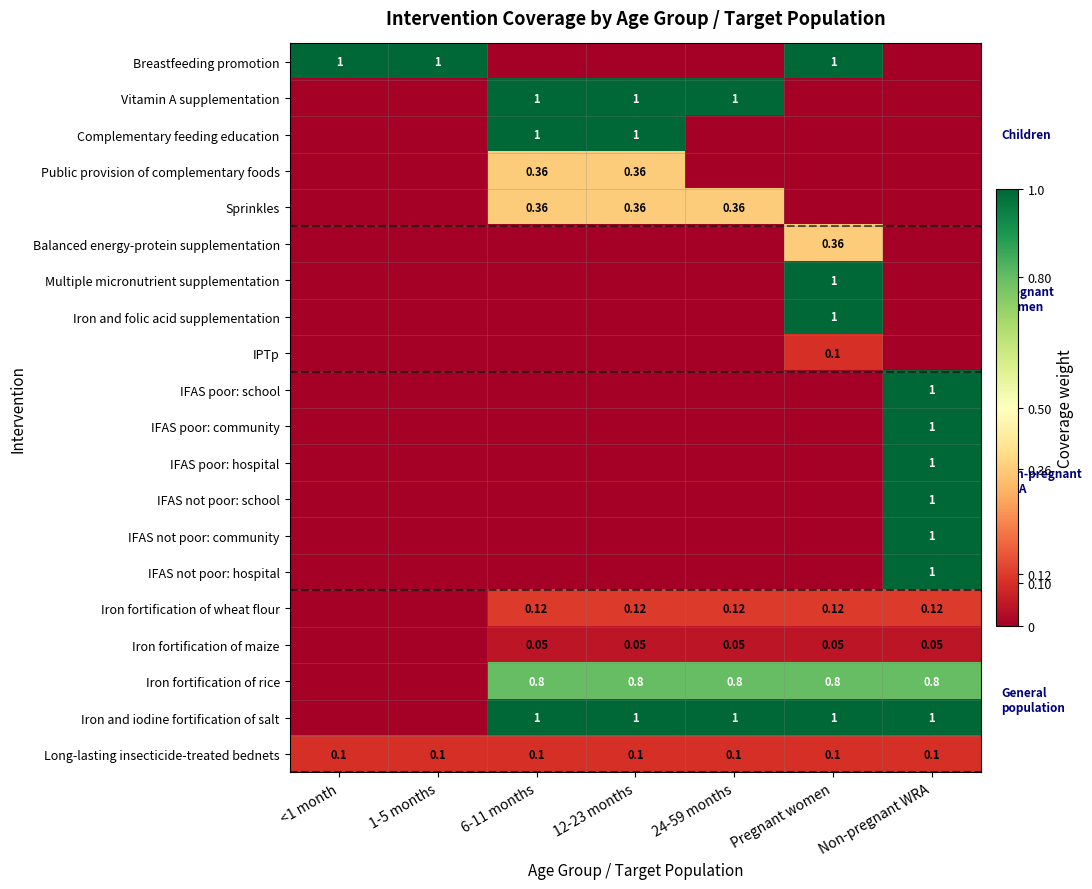

What is the difference between the highest and lowest values at 6-11 months?

1.0